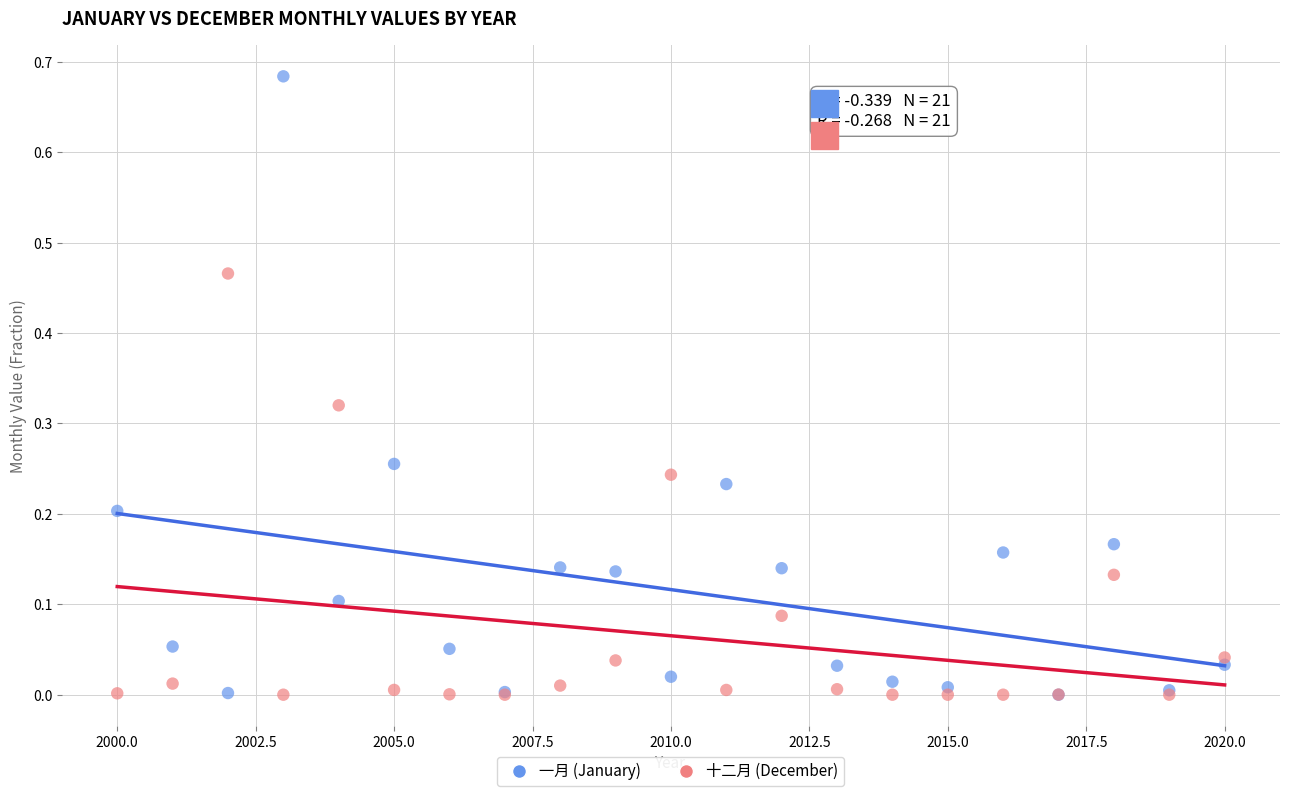

Which series contains the highest Y value?

一月 (January)